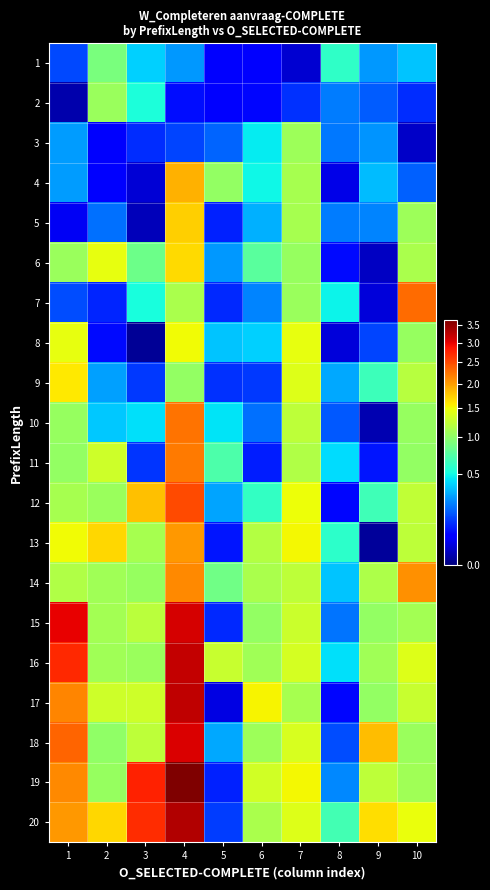

Rank the series at 4 from highest to lowest value.

19, 20, 17, 16, 15, 18, 12, 10, 11, 14, 13, 4, 5, 6, 8, 7, 9, 1, 3, 2